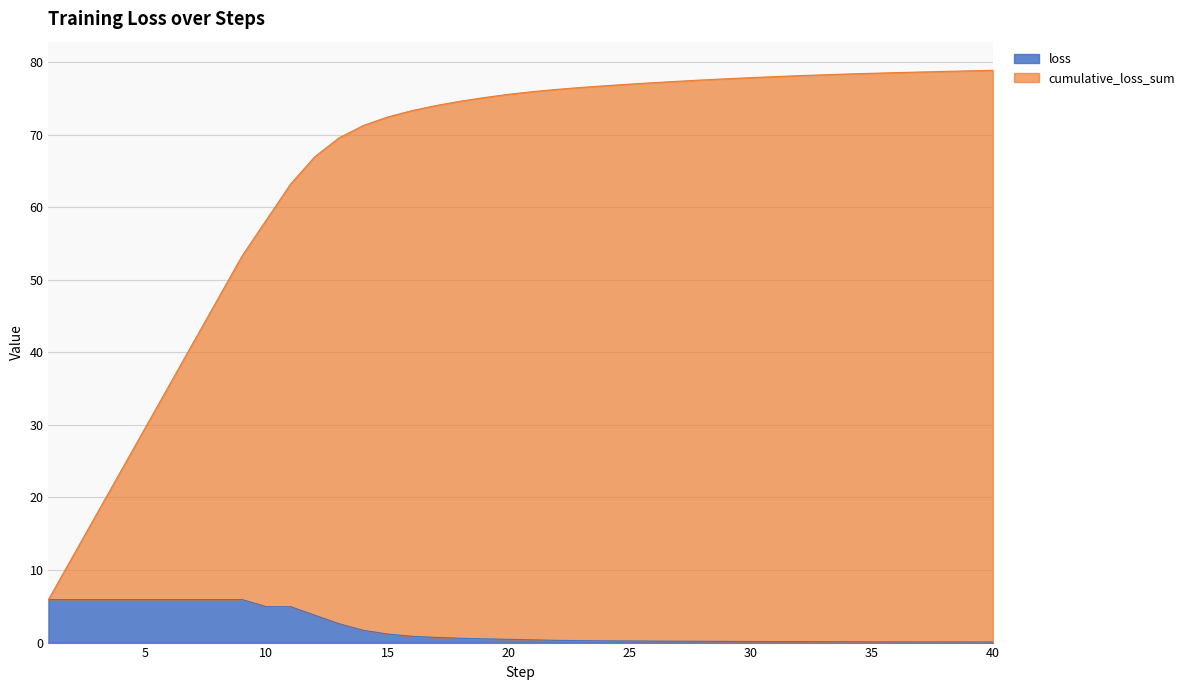

What is the minimum value shown in the chart?

0.1